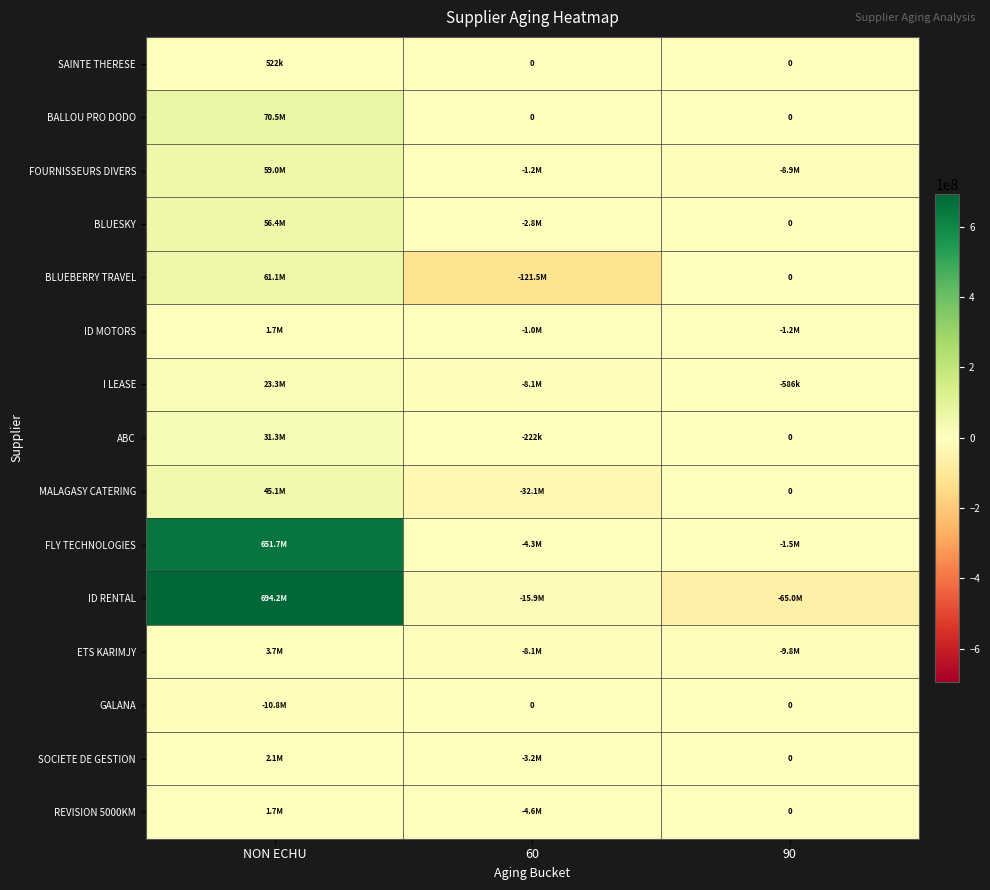

What is the sum of all FLY TECHNOLOGIES values?

645828558.0